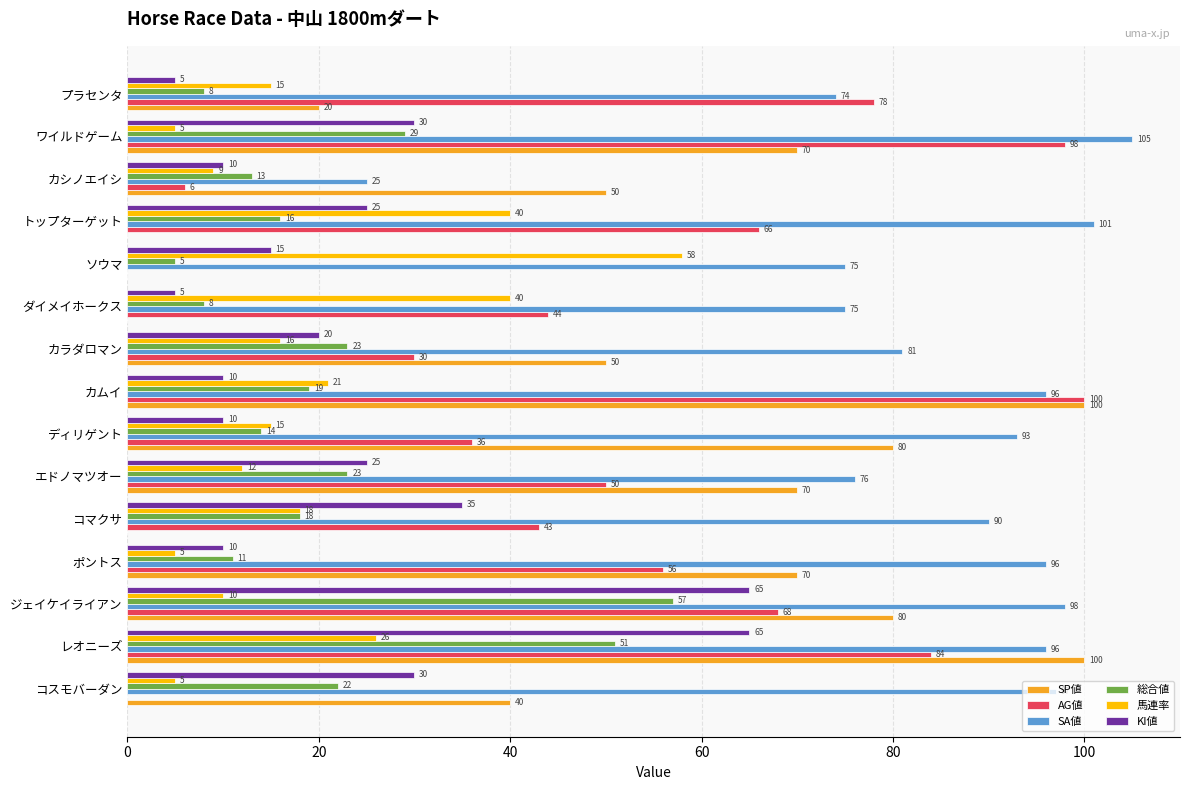

The SA値 series shows 74 at プラセンタ. True or false?

True